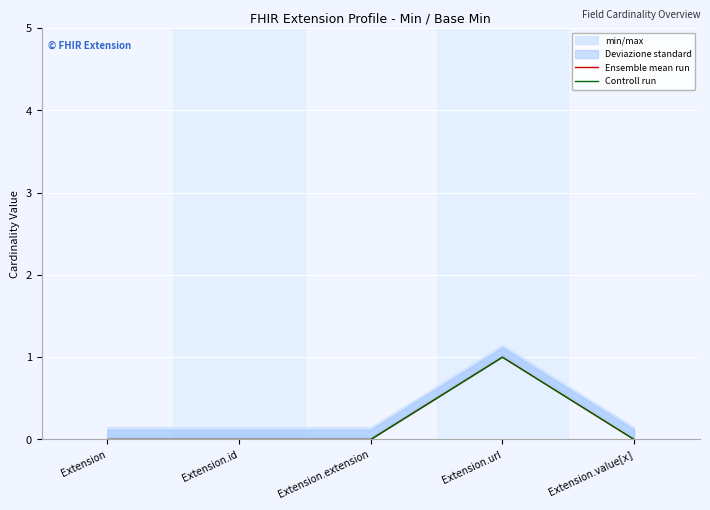

Which series has the largest total across all categories?

Ensemble mean run